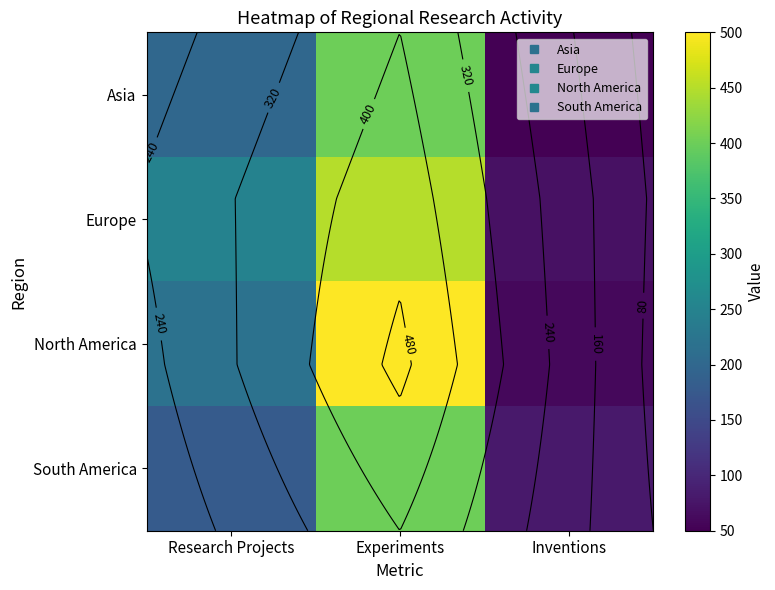

What is the difference between the highest and lowest values at Experiments?

100